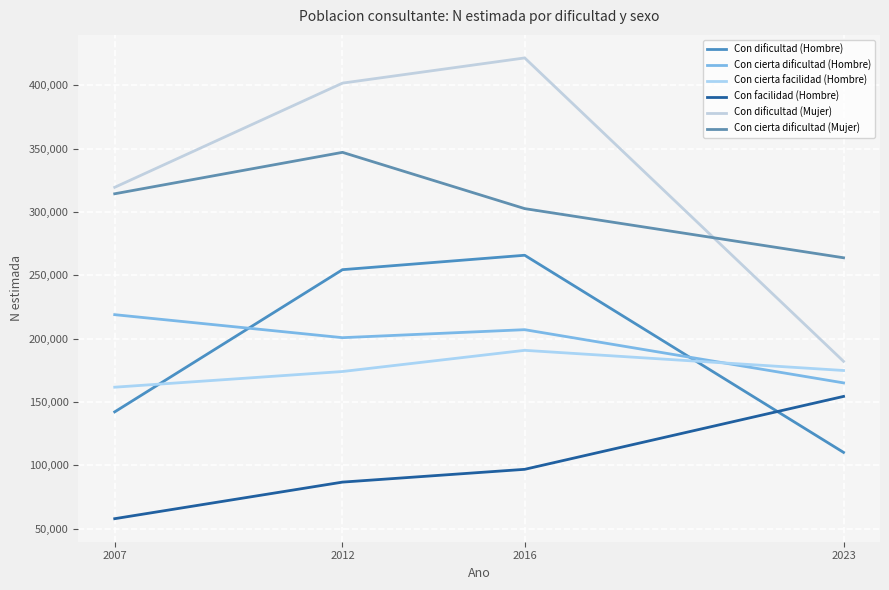

Is it true that Con dificultad (Mujer) equals 421709 at 2016?

True